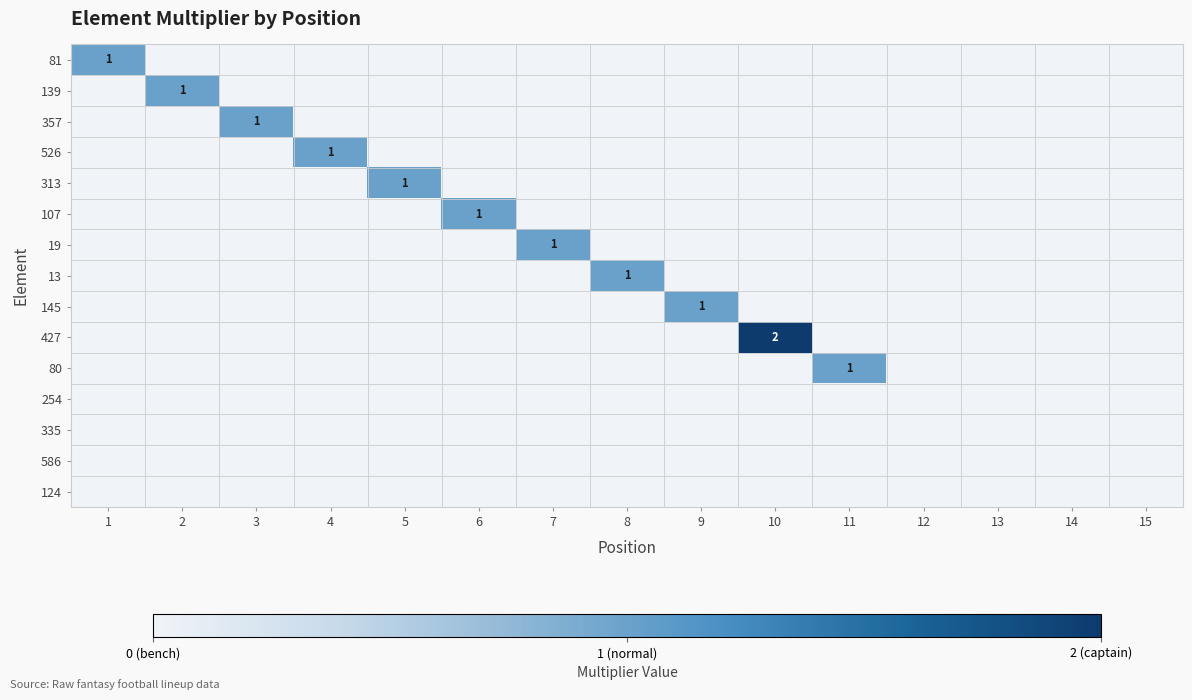

What is the total value across all series at 6?

1